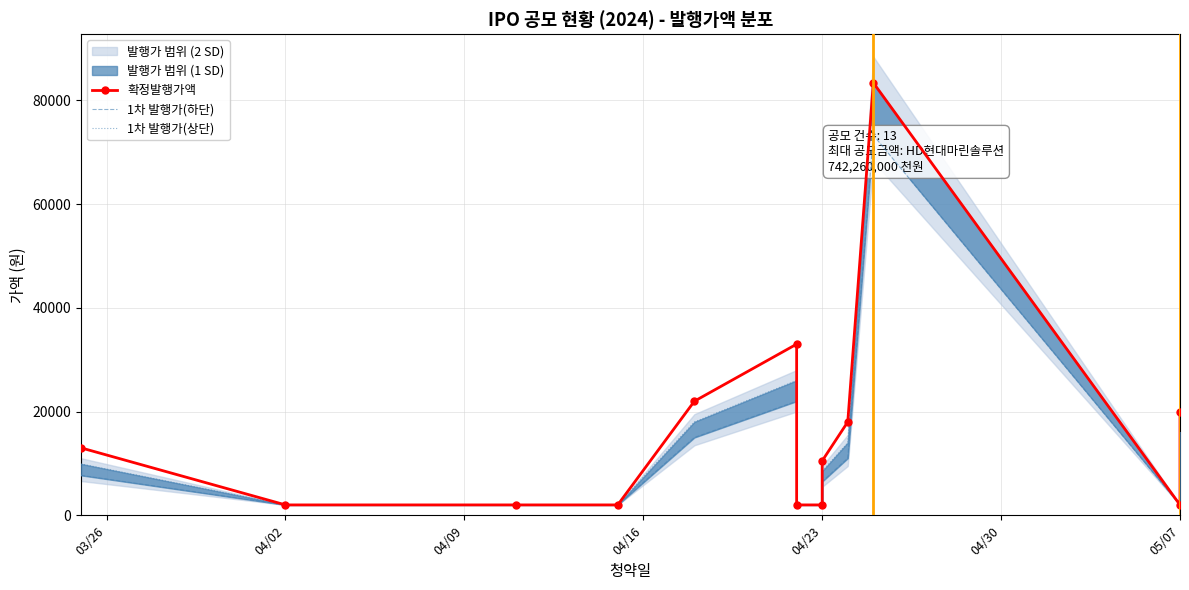

How many values in the 1차 발행가(상단) series are below 8500?

6